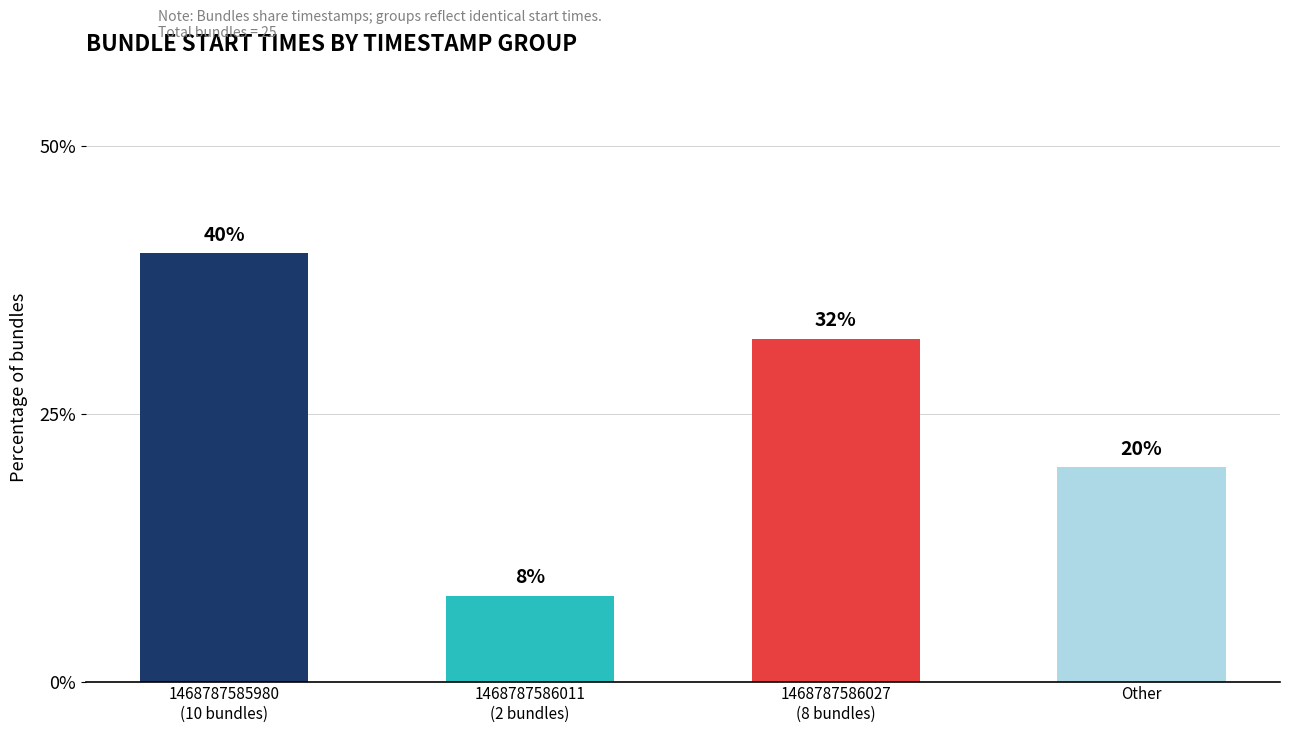

Which label corresponds to the largest value in the chart?

1468787585980
(10 bundles)